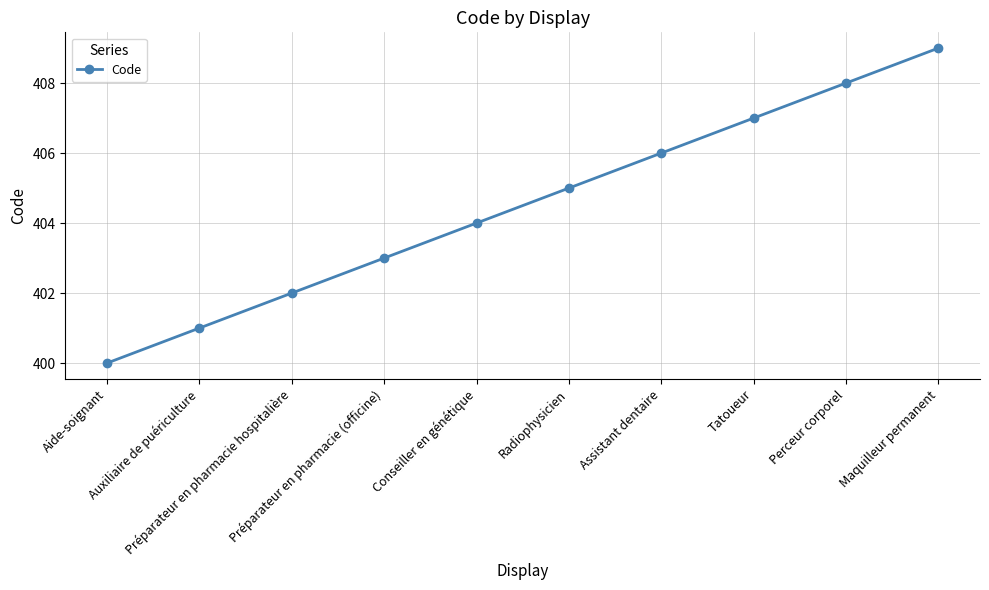

What is the difference between the second highest and second lowest values?

7